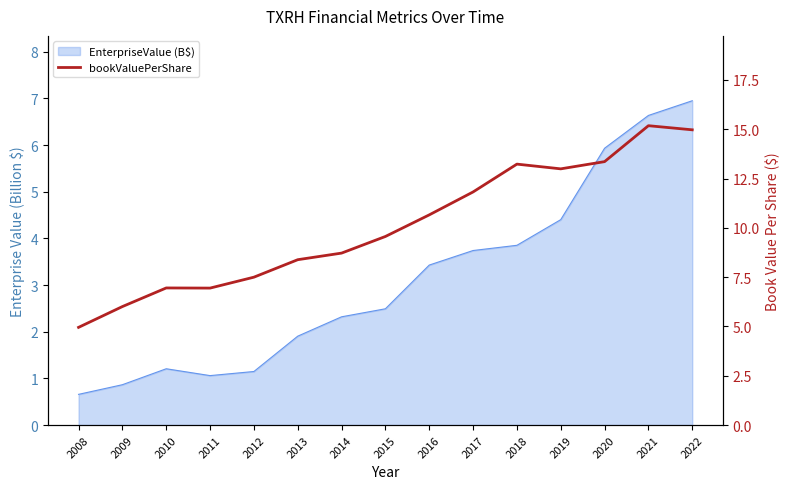

The value at 2017 is 19.8. True or false?

False